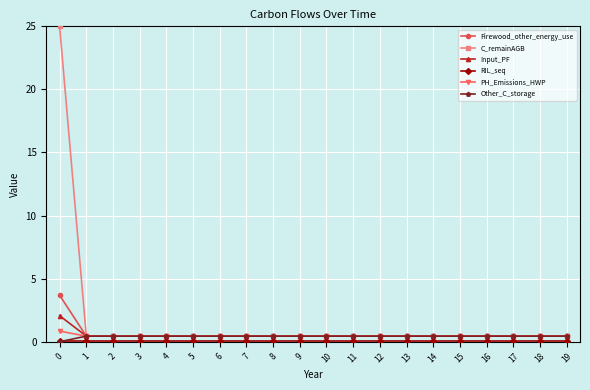

Which series has the largest range (max minus min)?

C_remainAGB